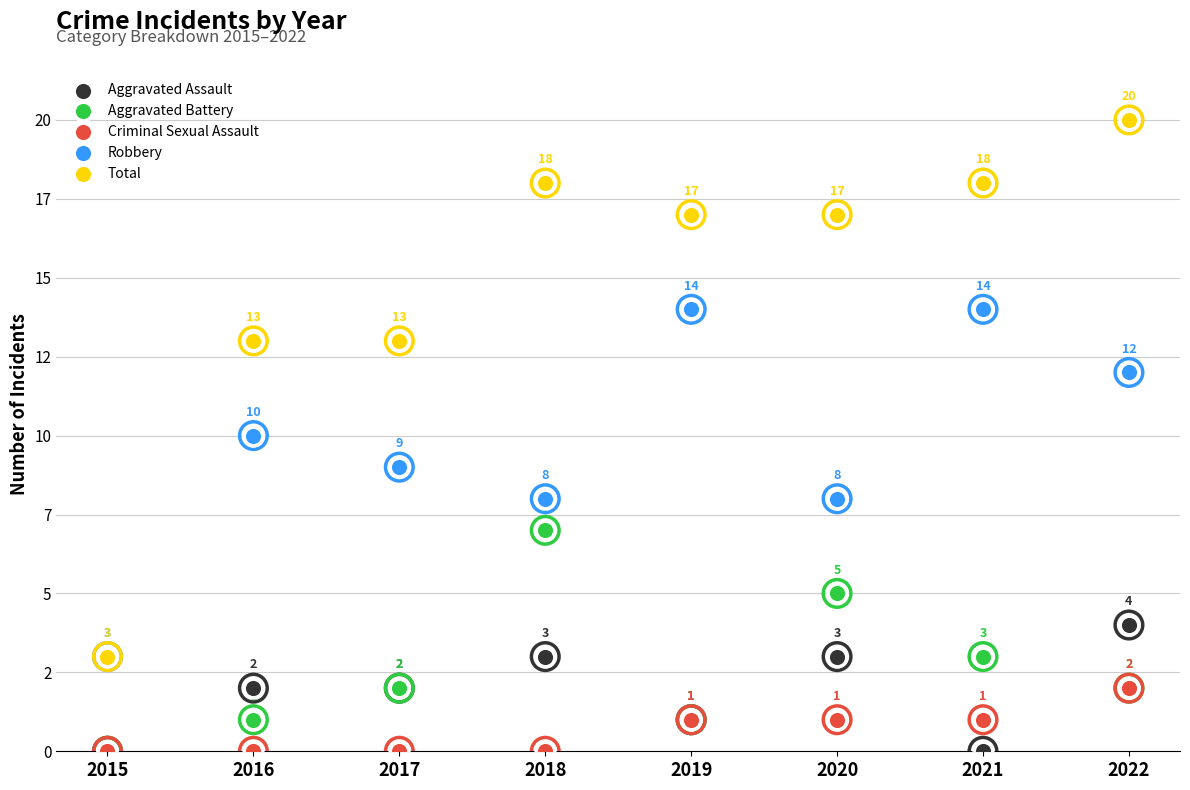

What are all the series names shown in the legend?

Aggravated Assault, Aggravated Battery, Criminal Sexual Assault, Robbery, Total